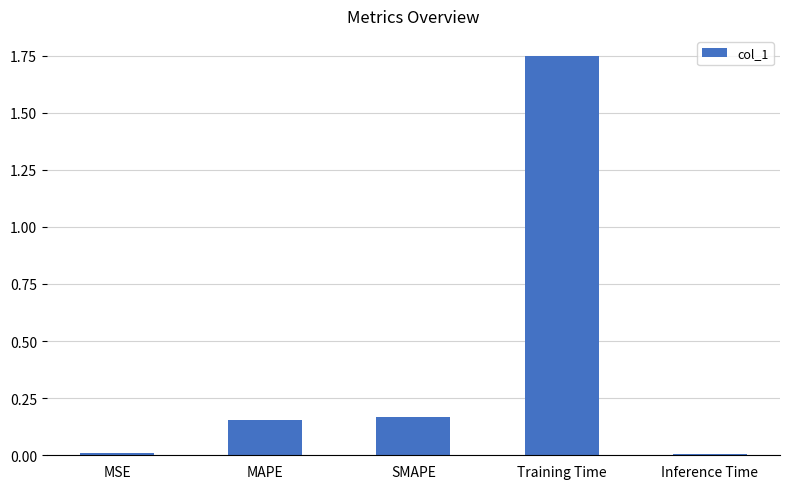

What is the label of the 4th bar from the left?

Training Time